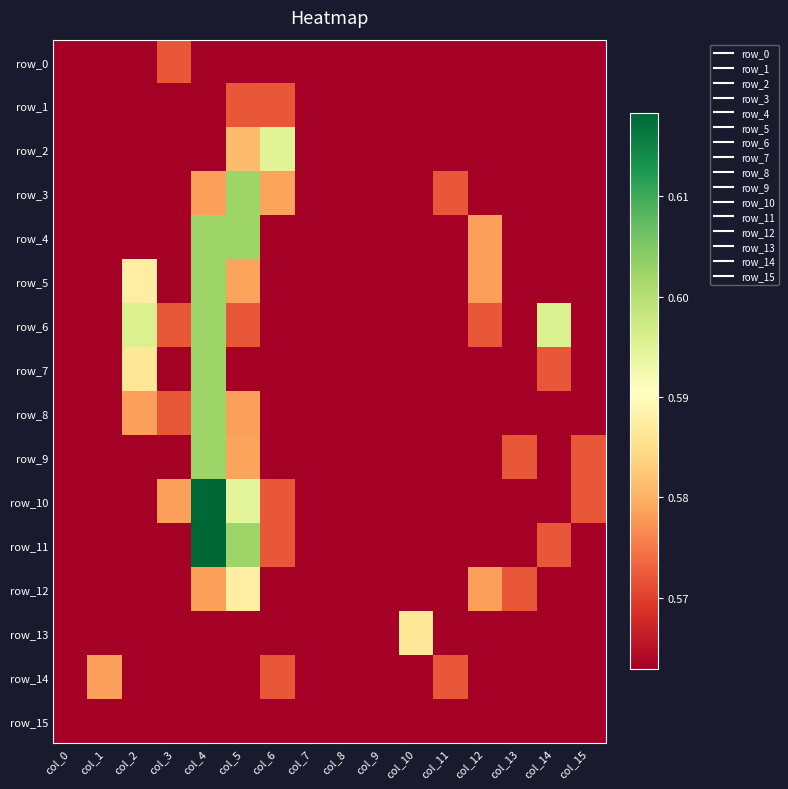

What is the total value across all series at col_11?

9.0